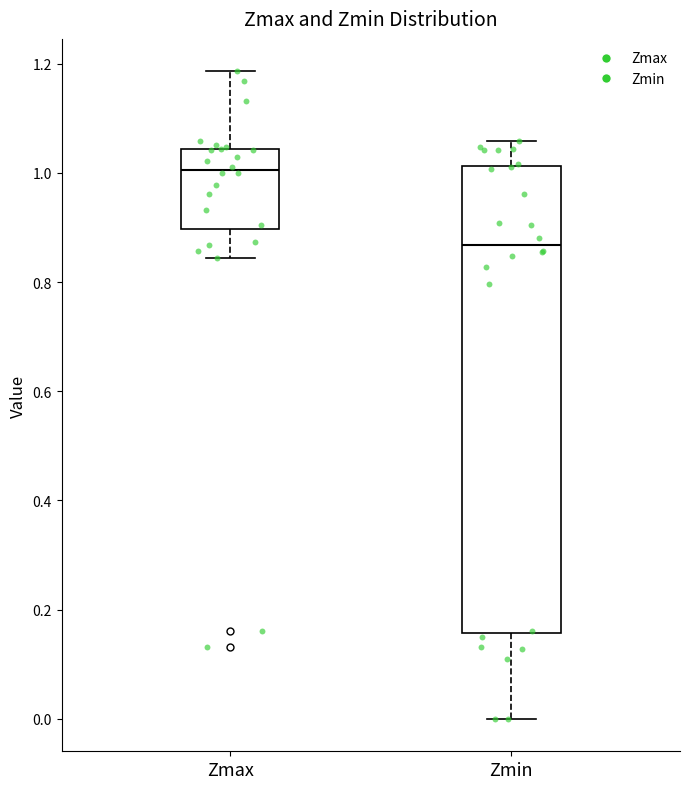

Where does the lower whisker of the box for Zmax end on the y-axis? The values are not printed on the chart, so give them approximately, as read against the axis.

0.84